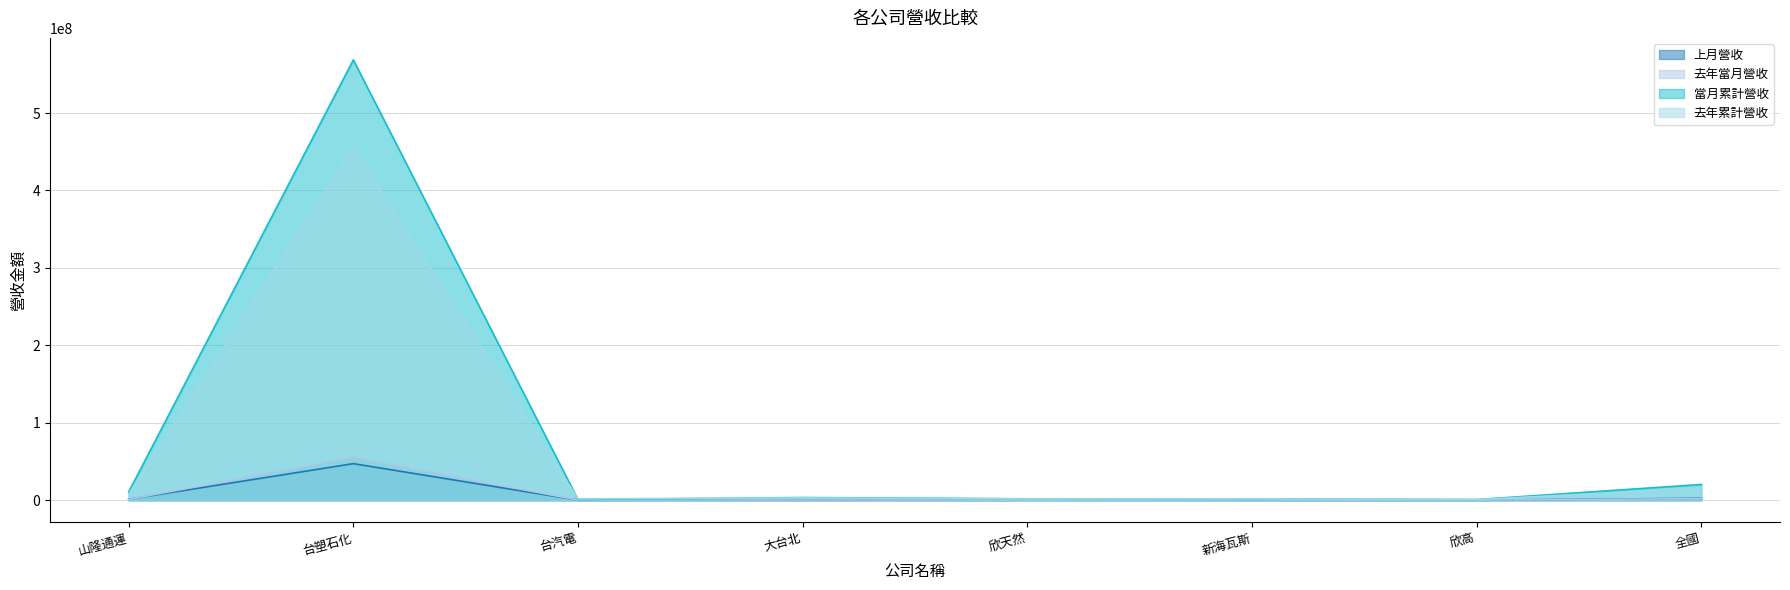

The 當月累計營收 series shows 1364214 at 大台北. True or false?

False